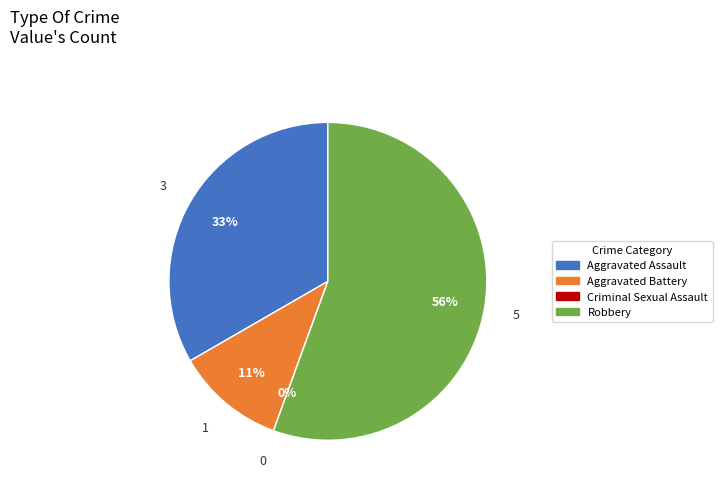

Does Aggravated Battery account for over 50% of the chart?

No